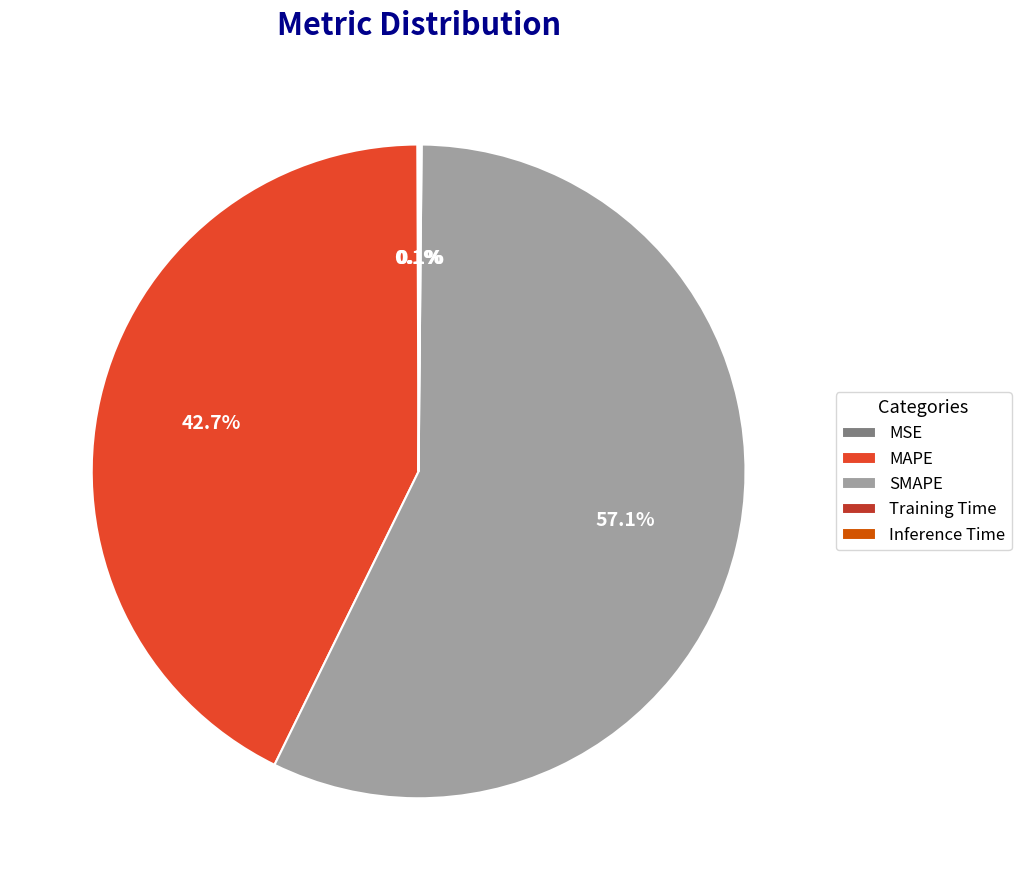

Which category accounts for the majority?

SMAPE